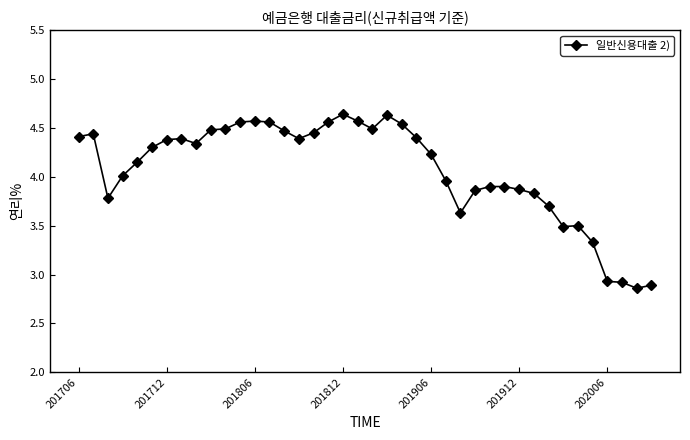

What is the difference between the second highest and minimum values?

1.8